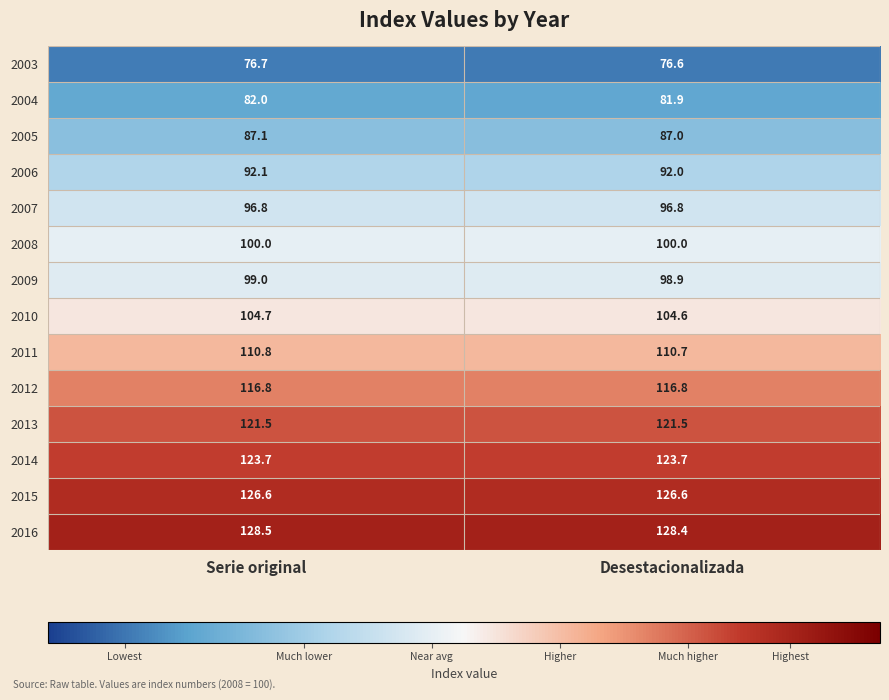

Which label corresponds to the largest value in the chart?

Serie original